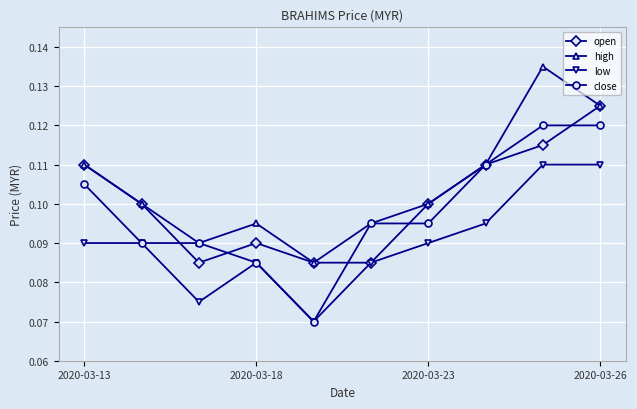

How many interior local valleys does the high series have?

2